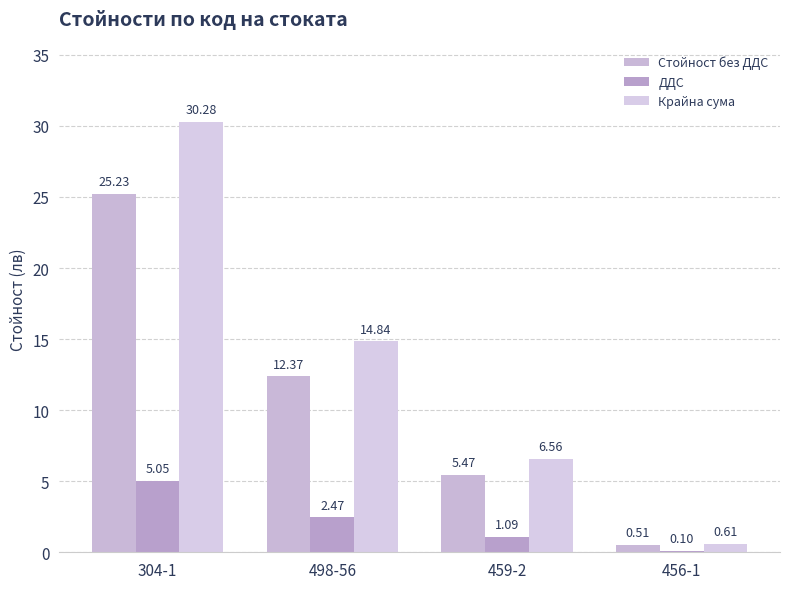

Count the number of data series in this chart.

3